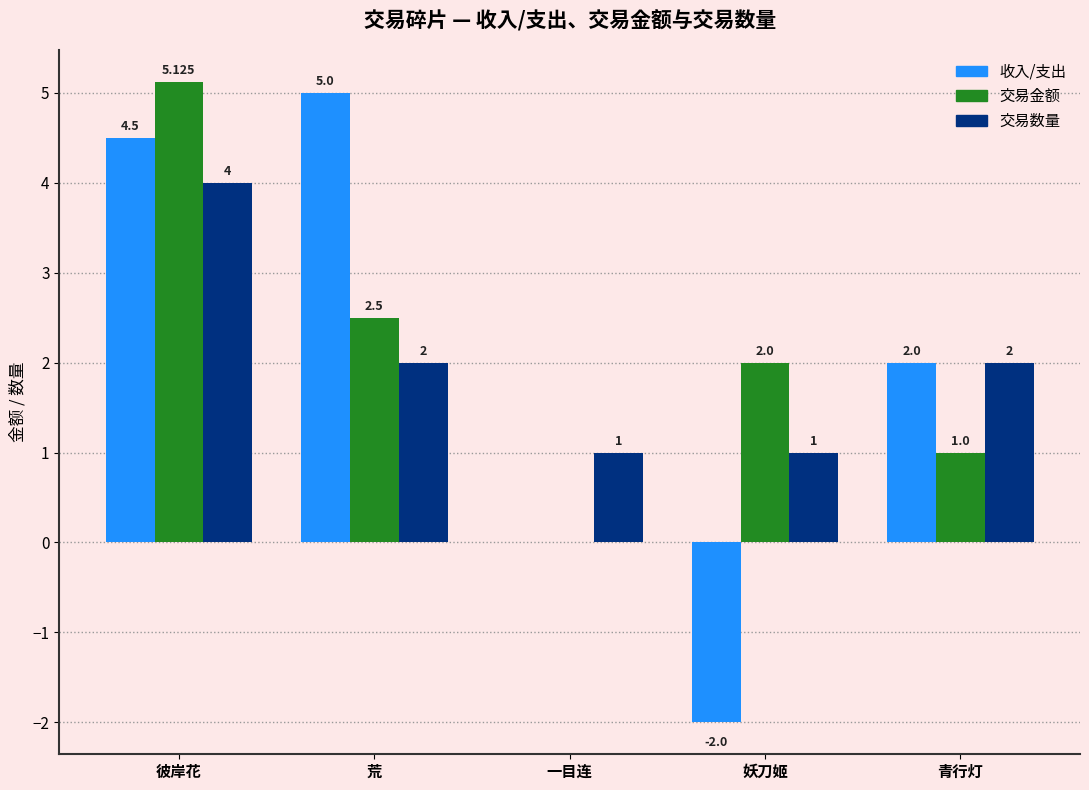

What is the total value across all series at 妖刀姬?

1.0